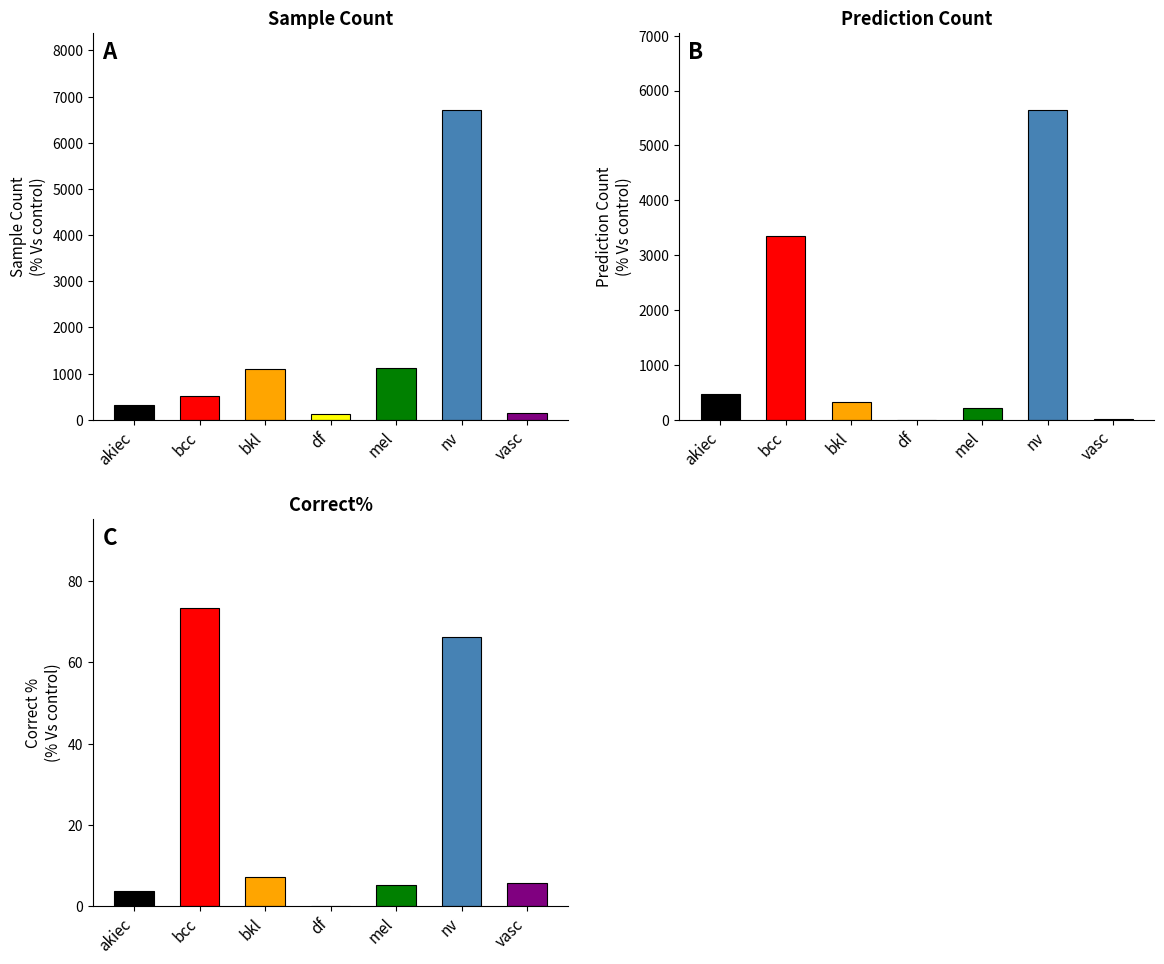

The Sample Count series shows 68.2 at vasc. True or false?

False